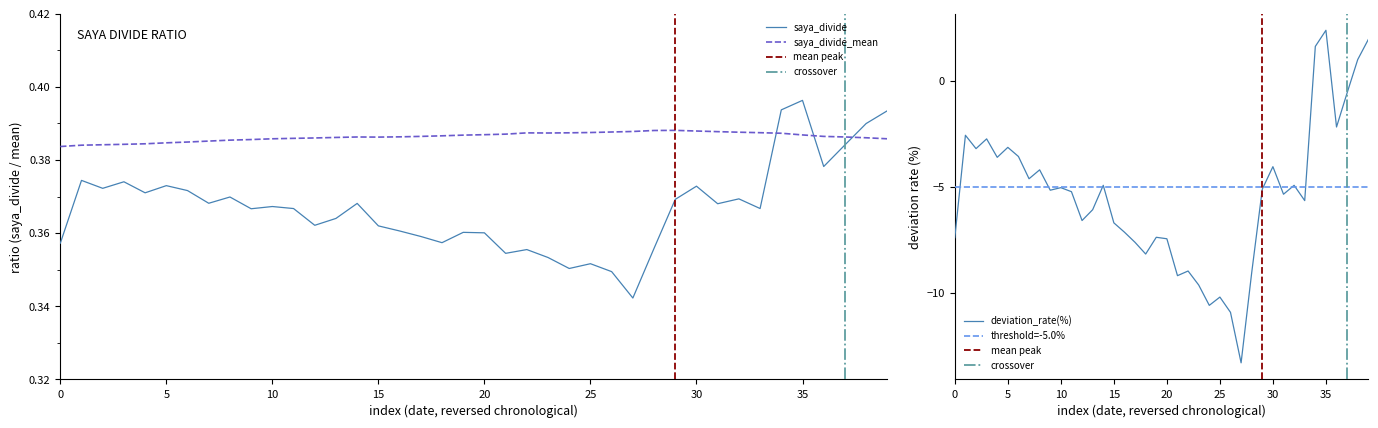

True or false: saya_divide_mean has a value of 0.2 at 10.

False